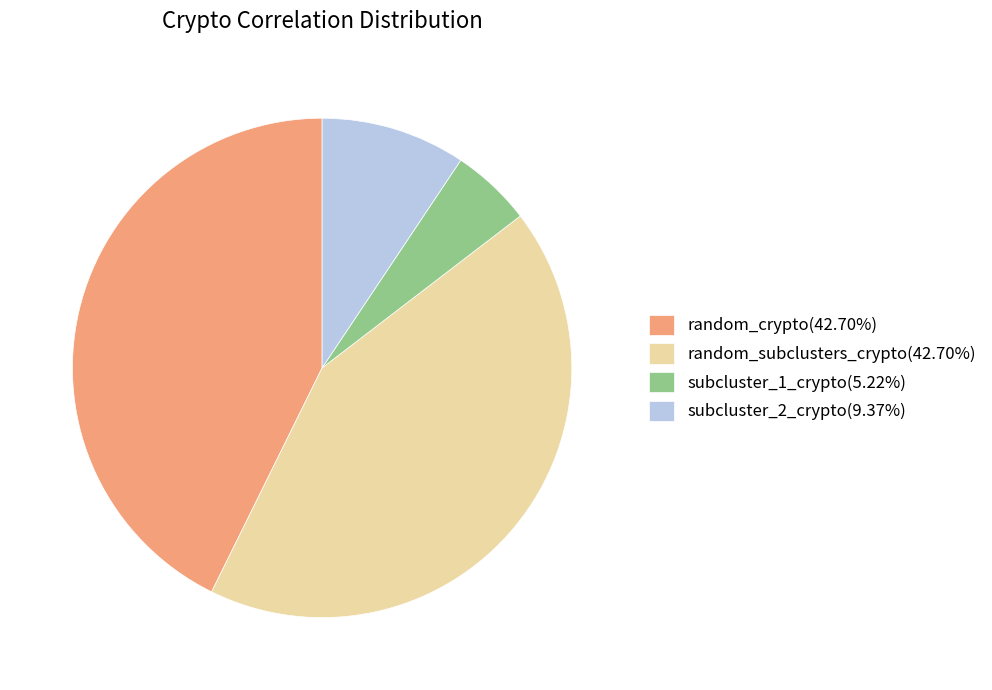

How many slices are in this pie chart?

4